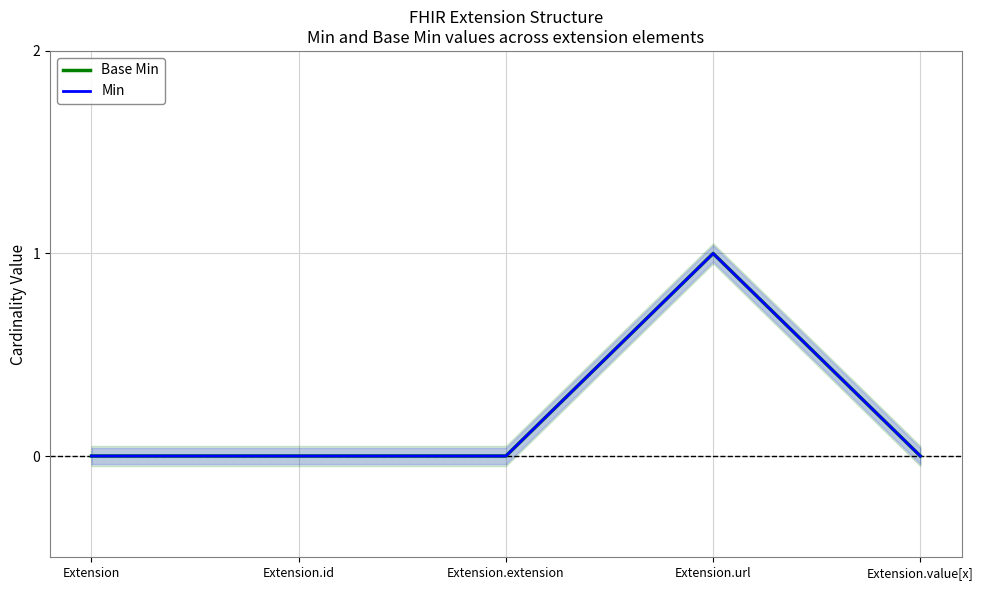

List the labels in order of Min value, smallest first.

Extension, Extension.id, Extension.extension, Extension.value[x], Extension.url